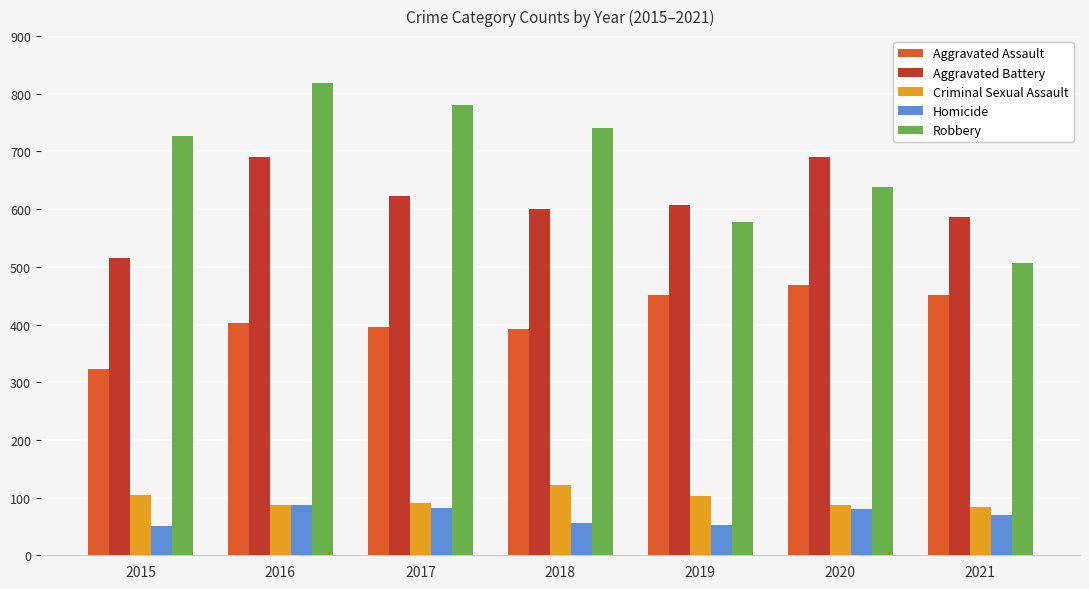

Are the bars grouped side by side (vs. stacked)?

Yes